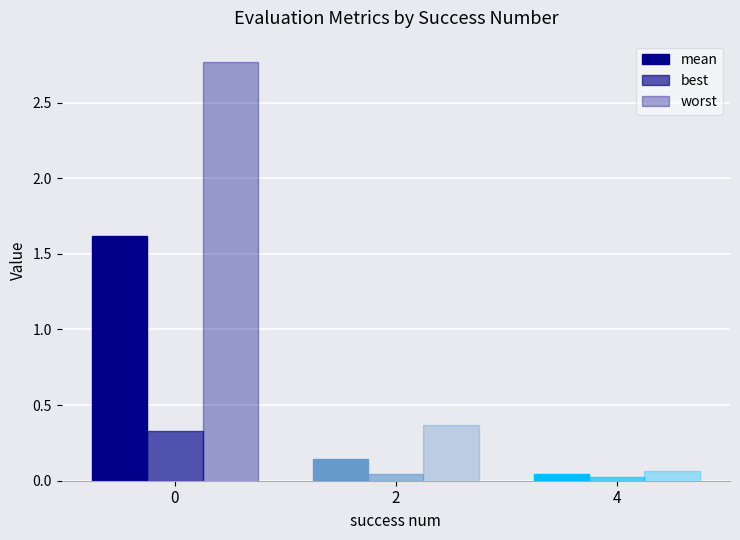

Which series has the largest total across all categories?

worst